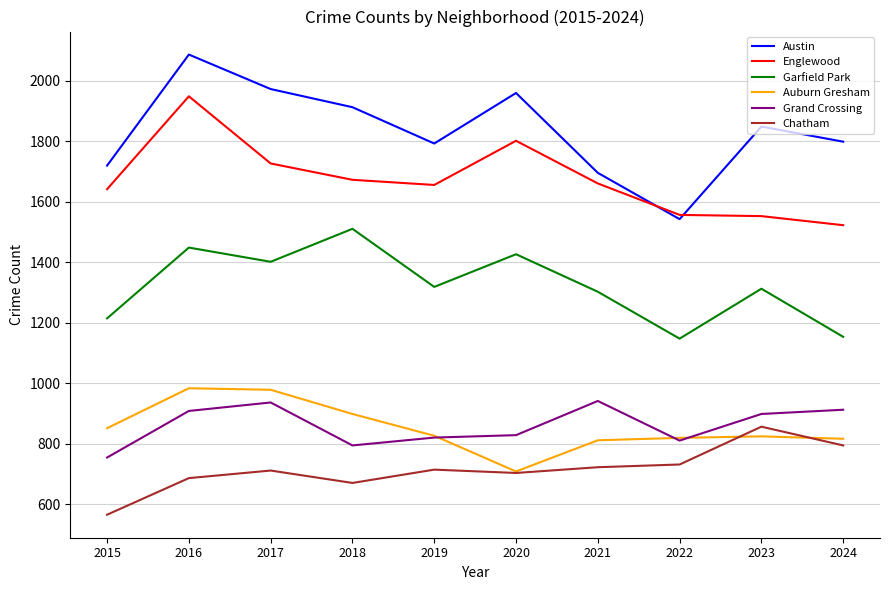

At which category is the sum across all series the highest?

2016